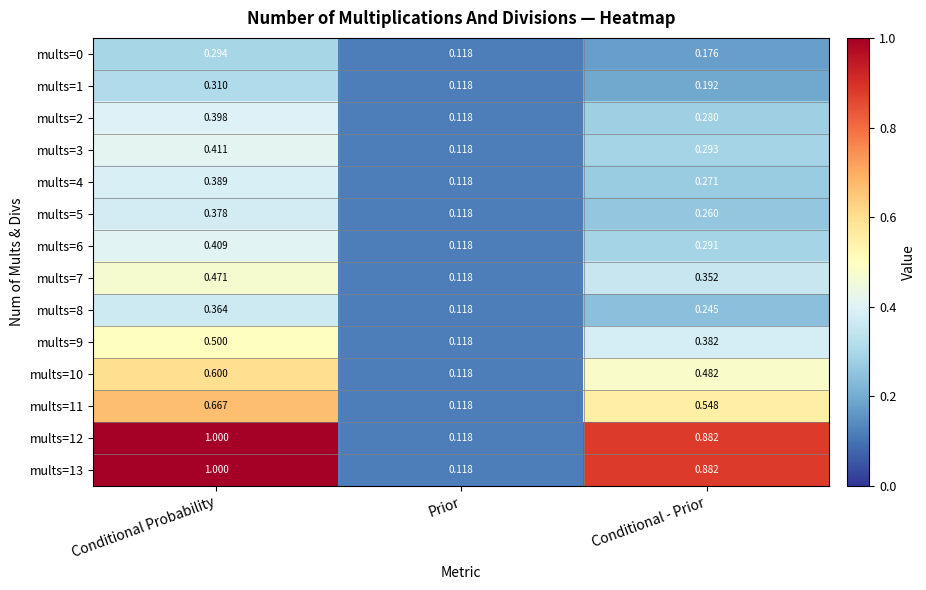

At which label does mults=1 reach its minimum?

Prior